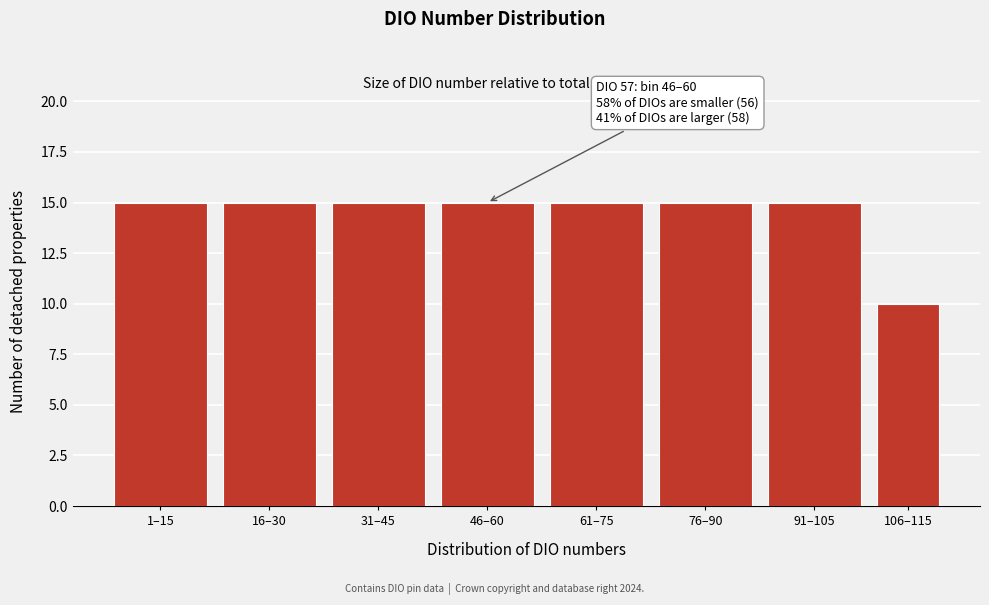

Reading right to left, transcribe all the data shown in this chart.

106–115=10	91–105=15	76–90=15	61–75=15	46–60=15	31–45=15	16–30=15	1–15=15